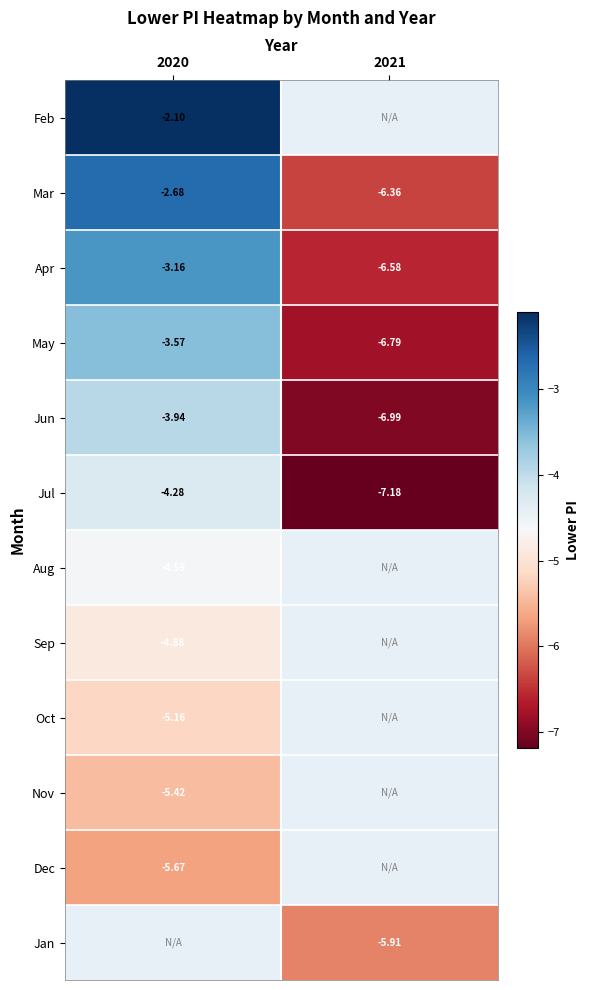

How many data points does each series have?

2